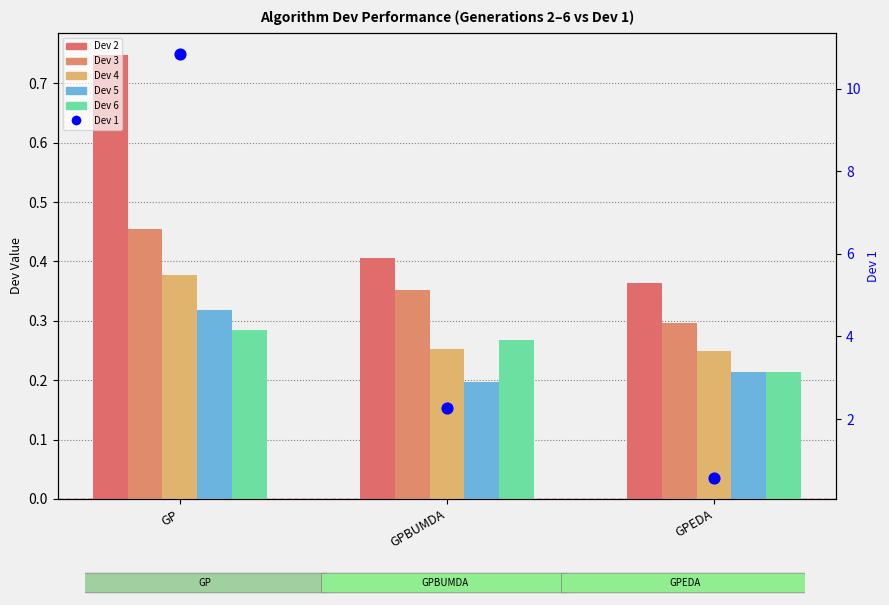

What are all the series names shown in the legend?

Dev 2, Dev 3, Dev 4, Dev 5, Dev 6, Dev 1